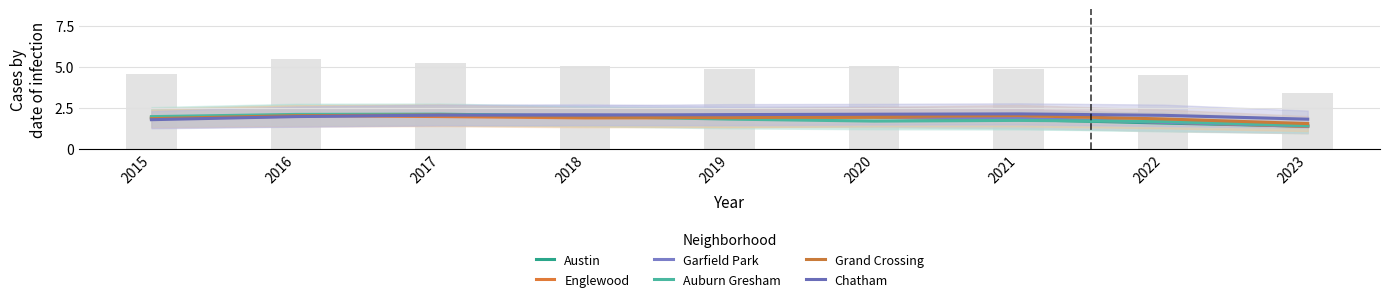

What is the difference between the maximum and minimum values in the Chatham series?

0.4